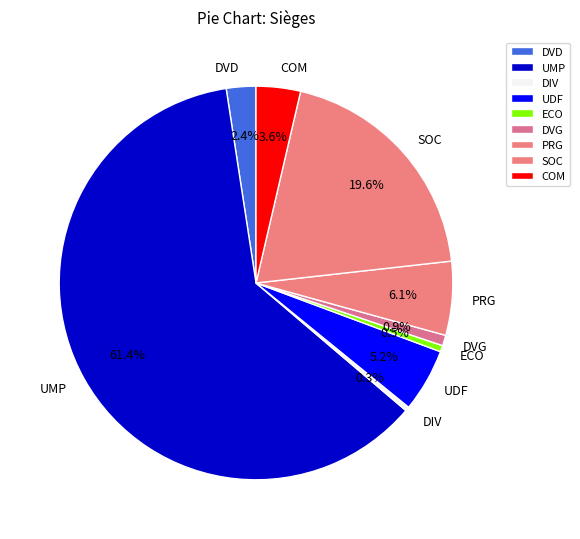

How many slices are in this pie chart?

9